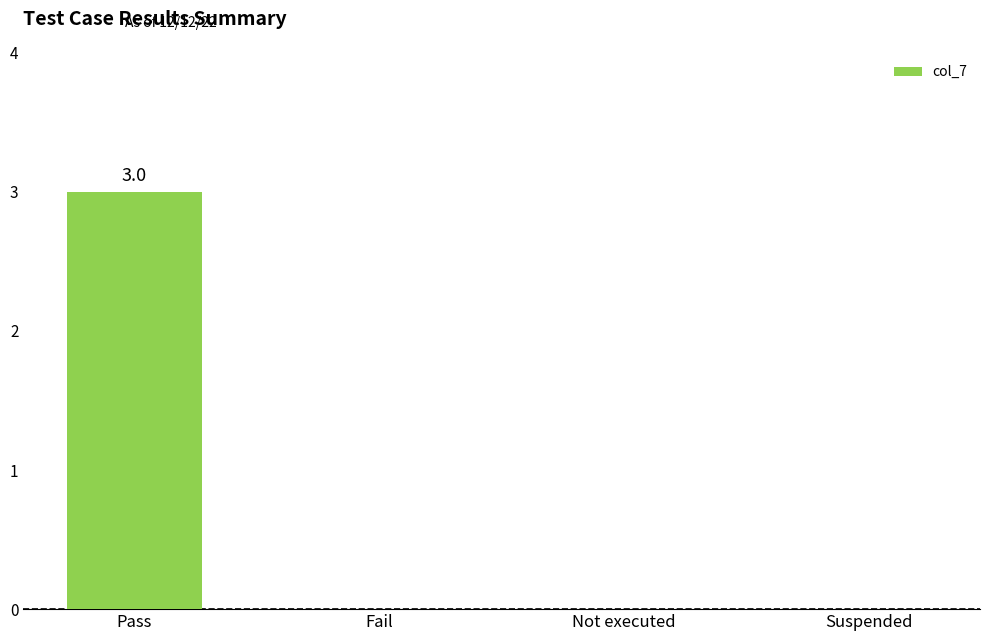

What is the sum of all values?

3